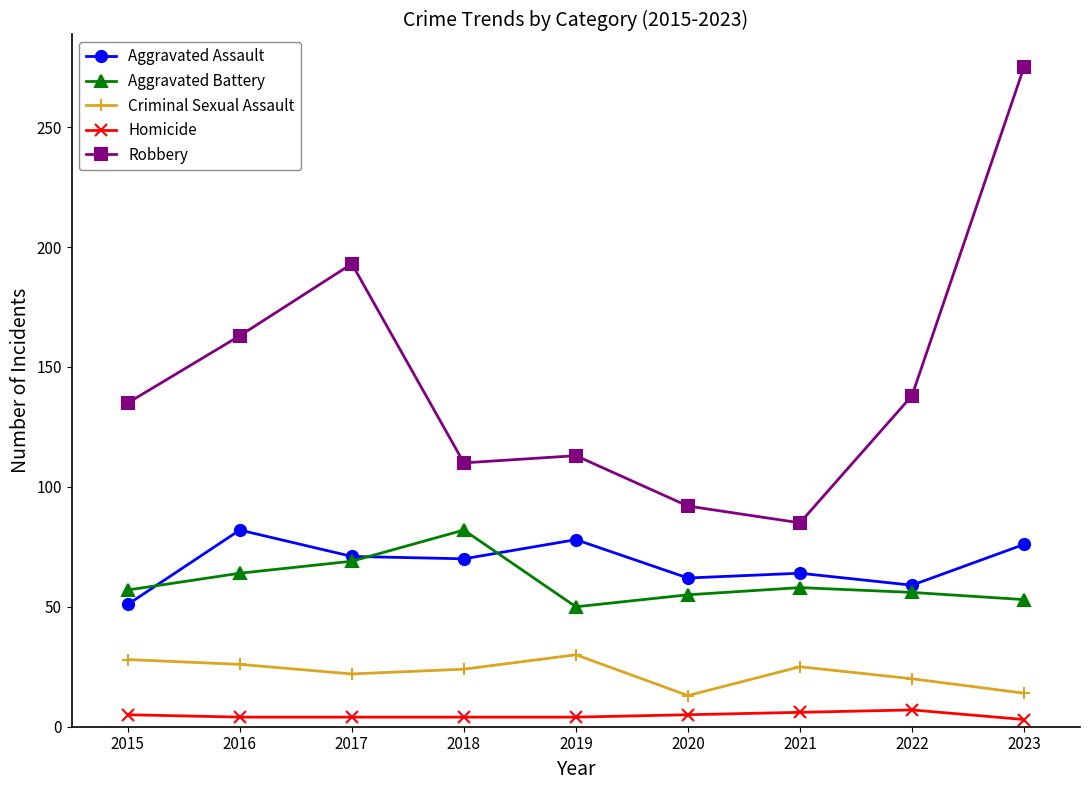

In Aggravated Assault, how many points are lower than both neighbors (excluding endpoints)?

3